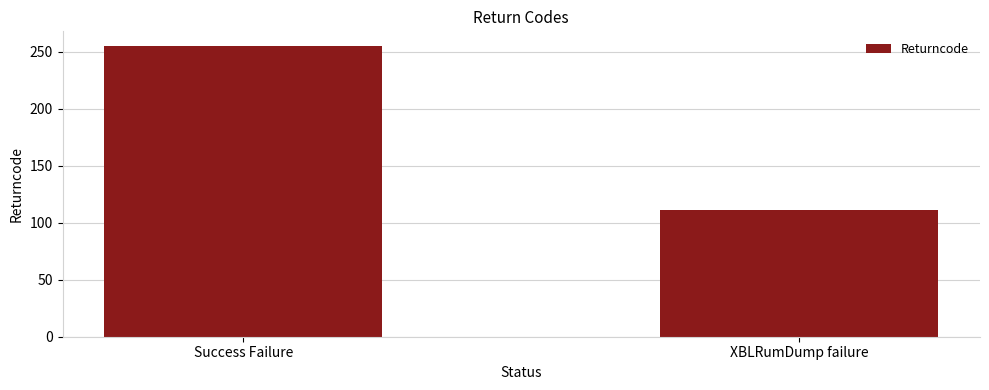

What is the sum of the values at Success Failure and XBLRumDump failure?

366